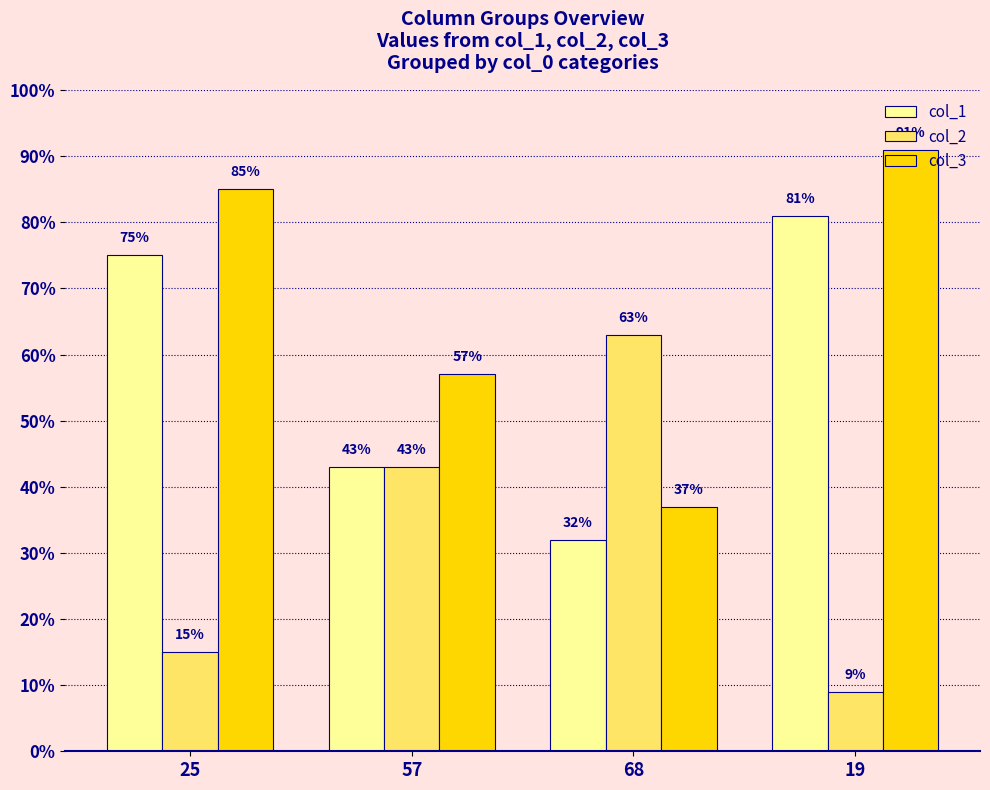

At which category is the sum across all series the highest?

19